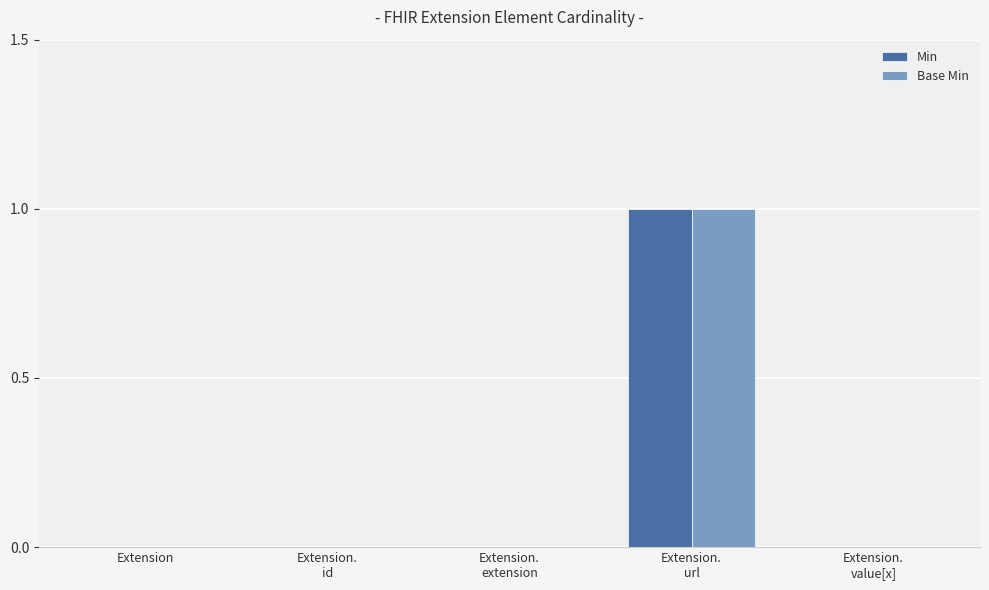

The value of Base Min at Extension is 0. True or false?

True